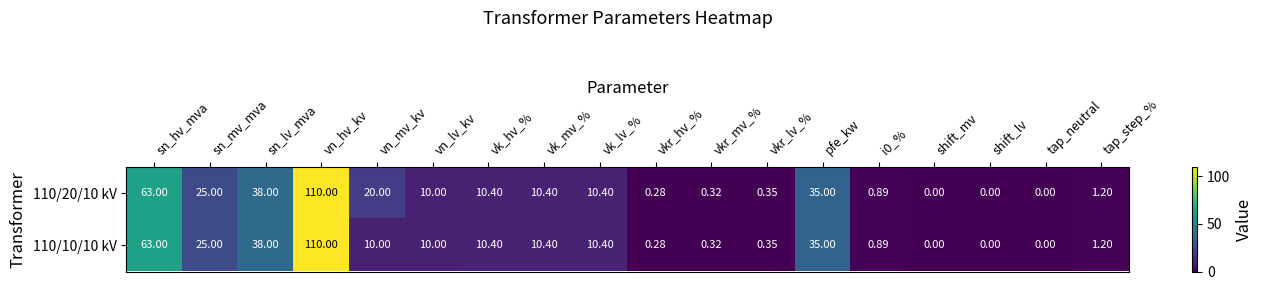

Is the value of 110/20/10 kV at vk_lv_% greater than the value of 110/10/10 kV at vn_lv_kv?

Yes